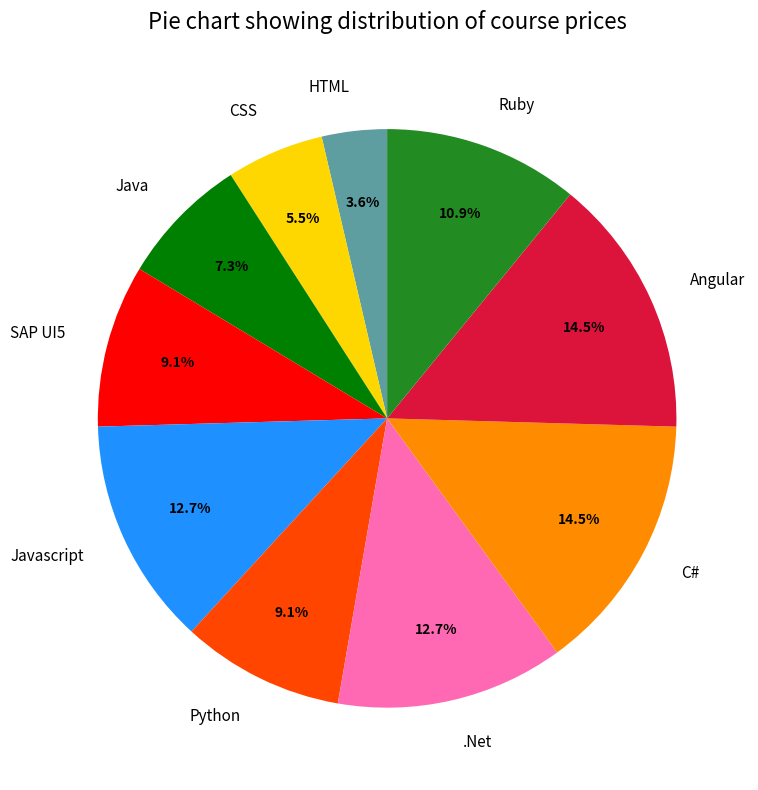

To the nearest percent, what is the combined percentage of .Net and C#?

27%